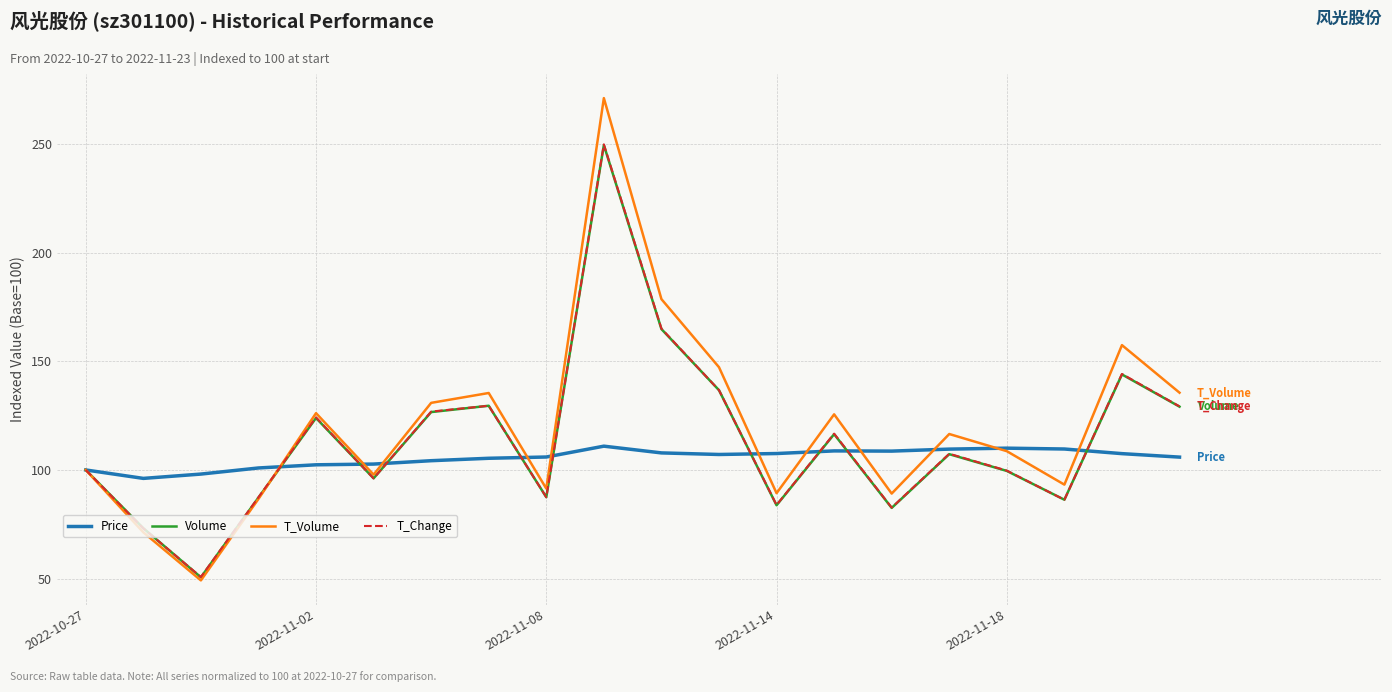

Which series has the widest spread of values?

T_Volume